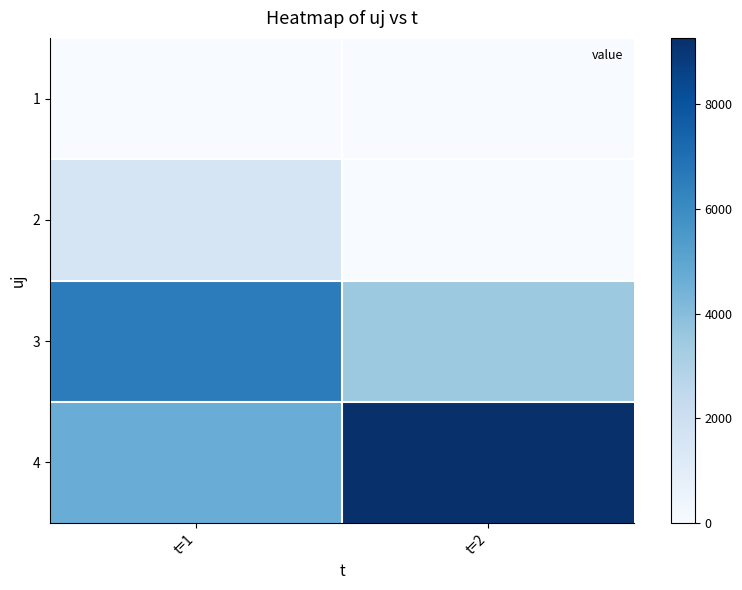

Between t=2 and t=1, which is larger?

t=2